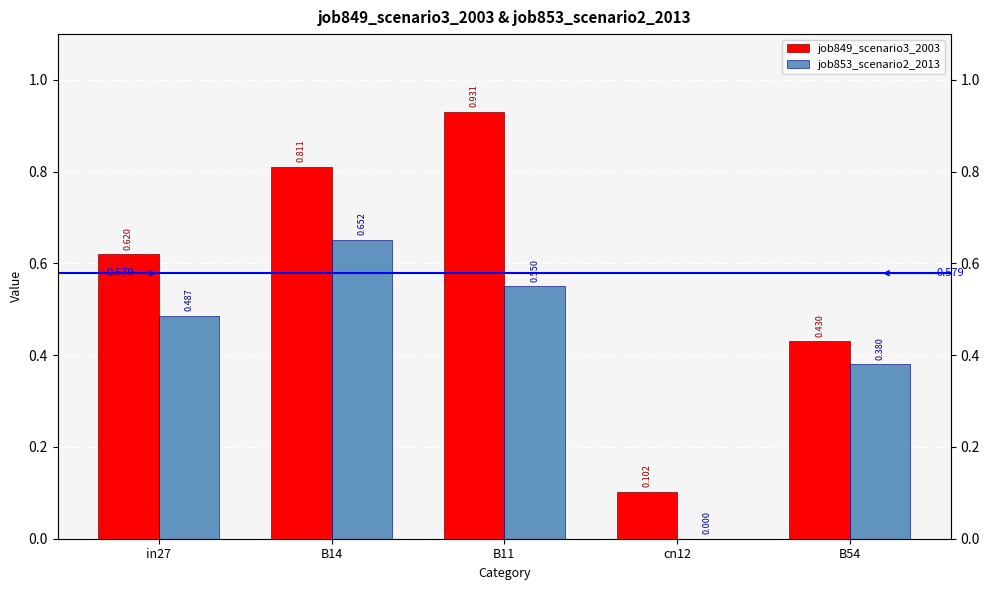

List the series in order of their peak value, lowest first.

job853_scenario2_2013, job849_scenario3_2003